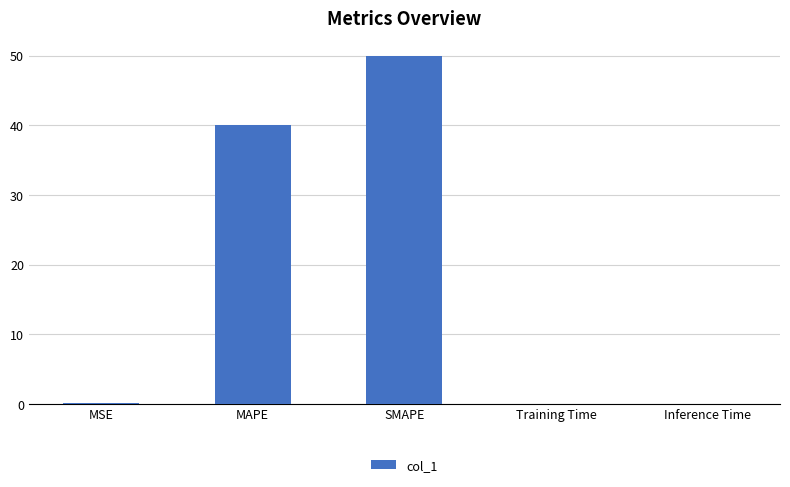

What is the sum of all values?

90.2